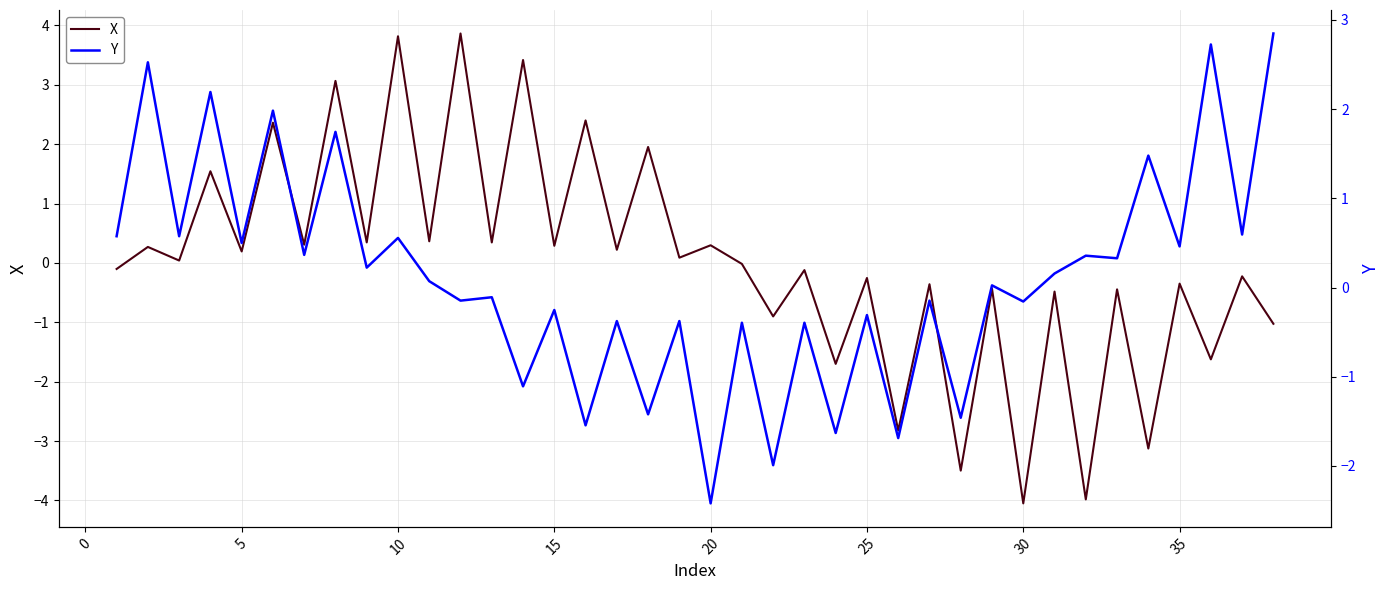

Reading left to right, extract all data points from this chart.

X: -0.1	0.3	0.0	1.5	0.2	2.4	0.3	3.1	0.3	3.8	0.4	3.9	0.3	3.4	0.3	2.4	0.2	2.0	0.1	0.3	-0.0	-0.9	-0.1	-1.7	-0.3	-2.8	-0.4	-3.5	-0.4	-4.0	-0.5	-4.0	-0.4	-3.1	-0.3	-1.6	-0.2	-1.0
Y: 0.6	2.5	0.6	2.2	0.5	2.0	0.4	1.7	0.2	0.6	0.1	-0.1	-0.1	-1.1	-0.3	-1.5	-0.4	-1.4	-0.4	-2.4	-0.4	-2.0	-0.4	-1.6	-0.3	-1.7	-0.1	-1.5	0.0	-0.2	0.2	0.4	0.3	1.5	0.5	2.7	0.6	2.8